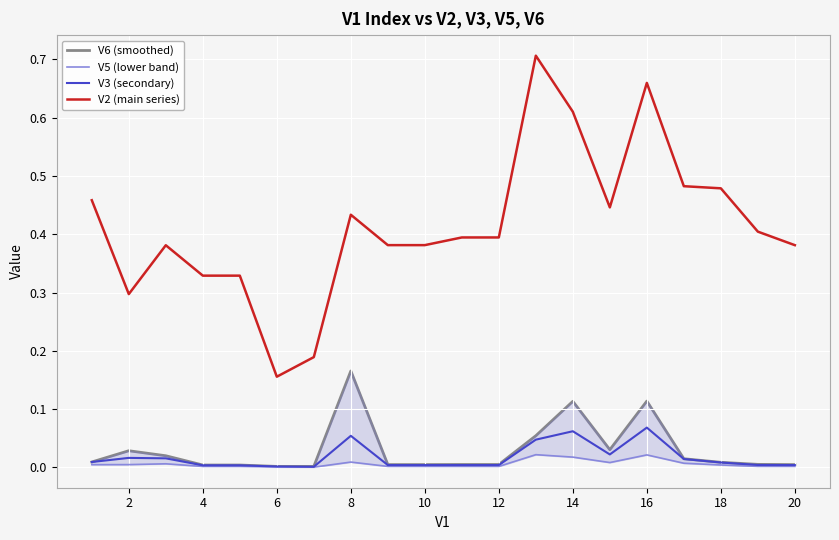

True or false: V3 (secondary) has a value of 0.0 at 16.

False